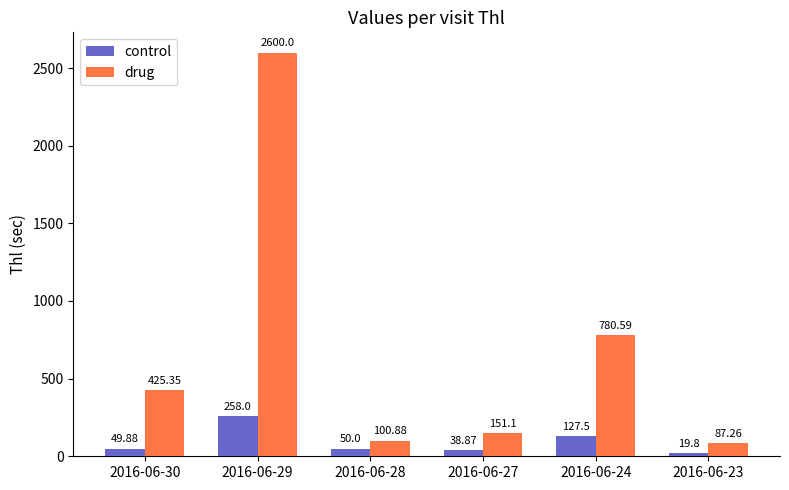

Between 2016-06-29 and 2016-06-24, which series saw the biggest shift?

drug